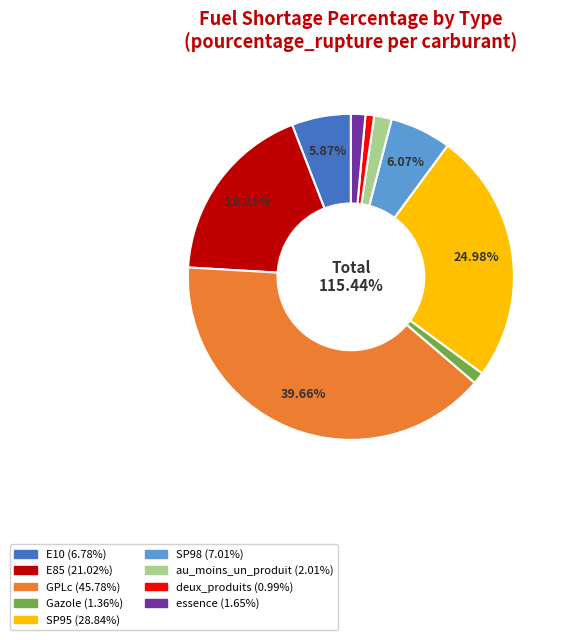

To the nearest percent, what portion does Gazole represent?

1%